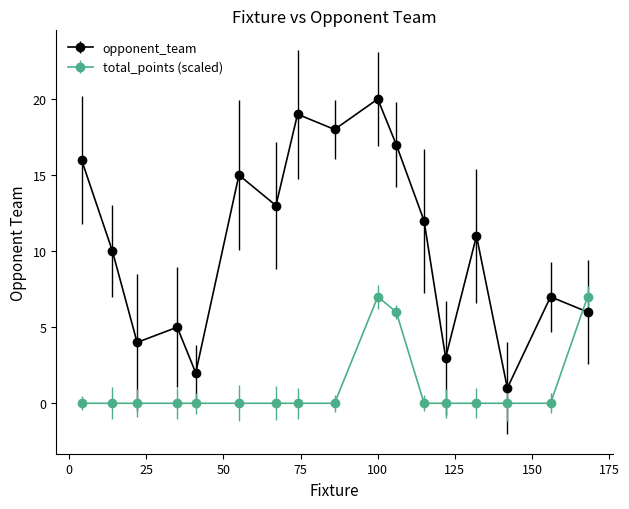

What are all the series names shown in the legend?

opponent_team, total_points (scaled)